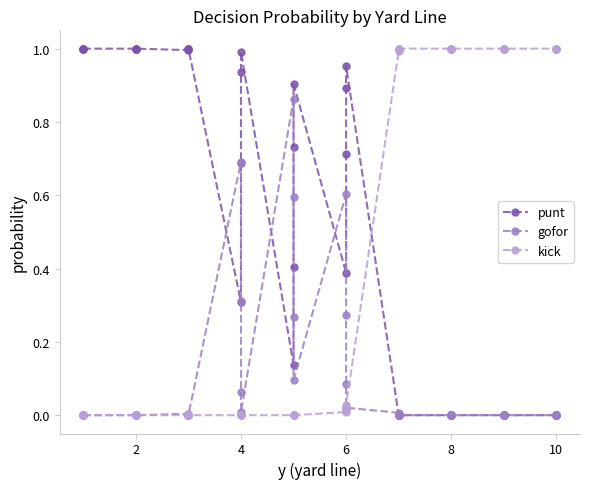

What is the maximum value for kick?

1.0